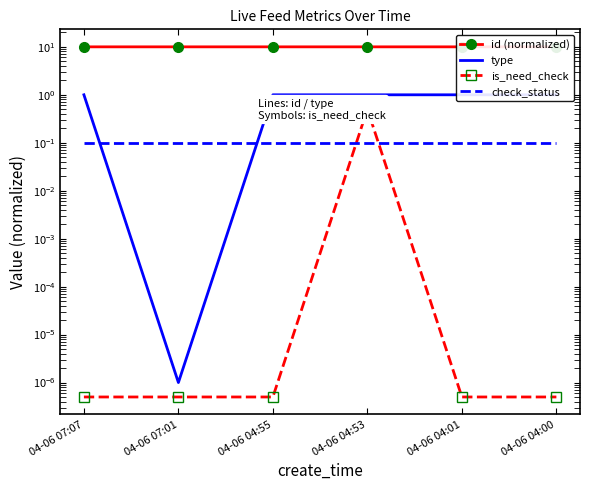

What is the value of the id (normalized) point at the 4th from the left?

10.0